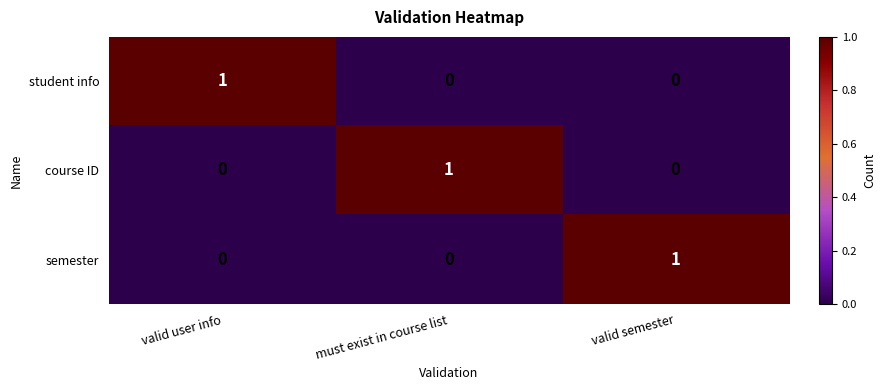

At how many categories does at least one series exceed 0?

3